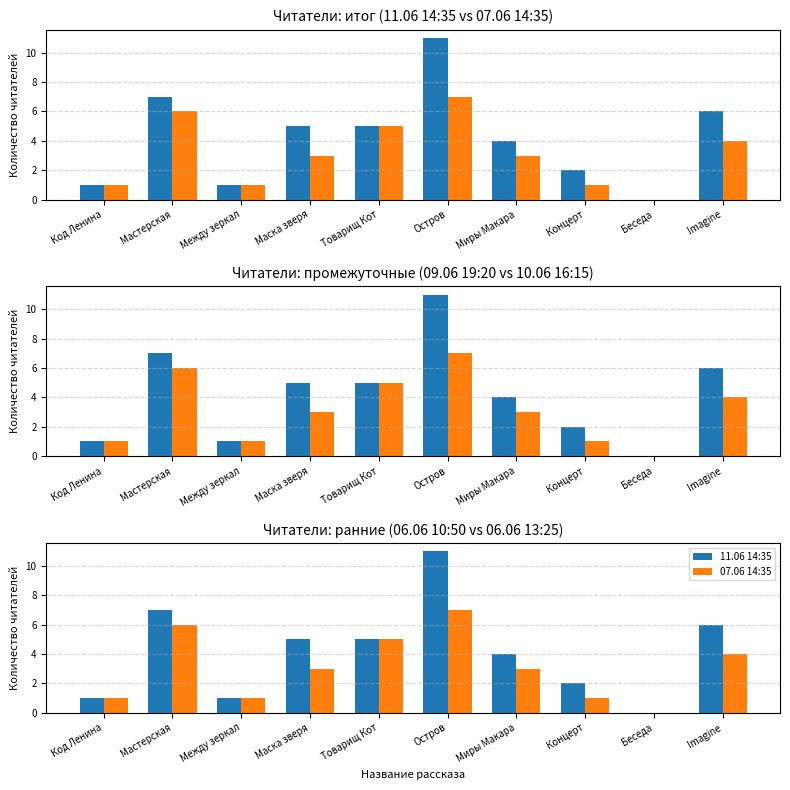

What is the average value of the 07.06 14:35 series?

3